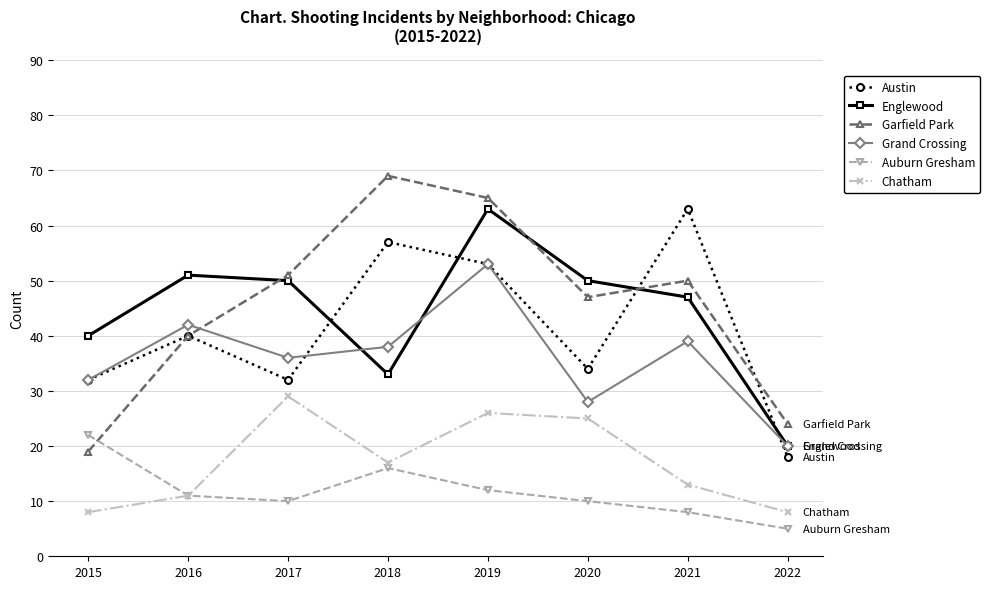

Where do Englewood and Garfield Park first cross each other?

2016 and 2017